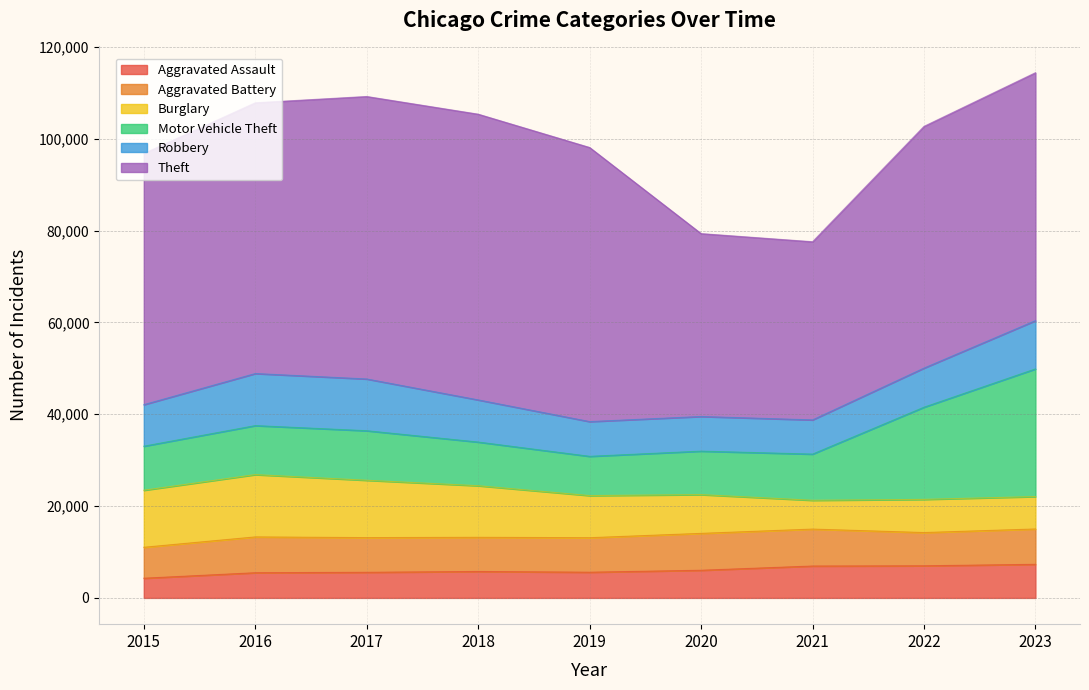

What value does the Robbery series have at 2015?

9046